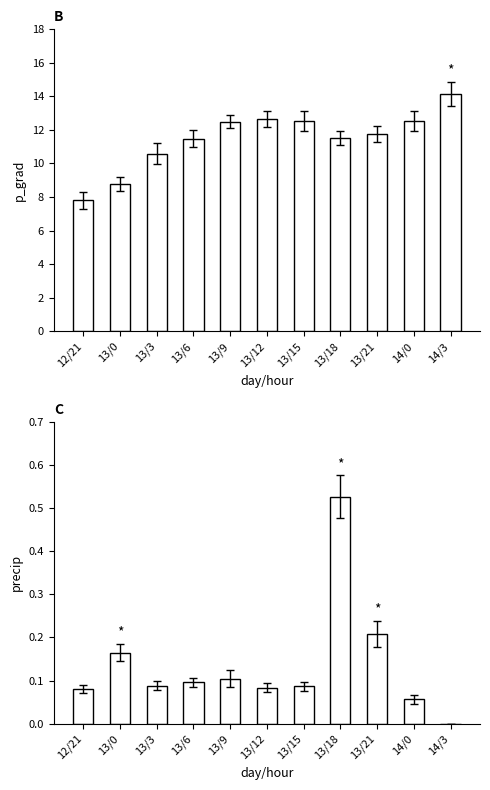

The precip series shows 0.0 at 14/3. True or false?

True